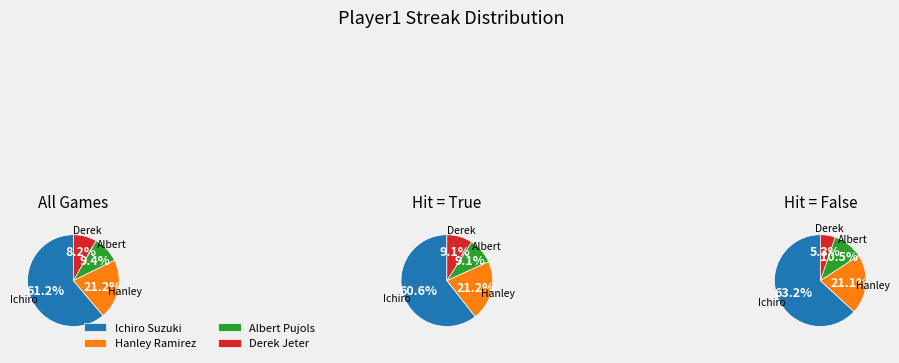

Does any single category account for the majority?

Yes